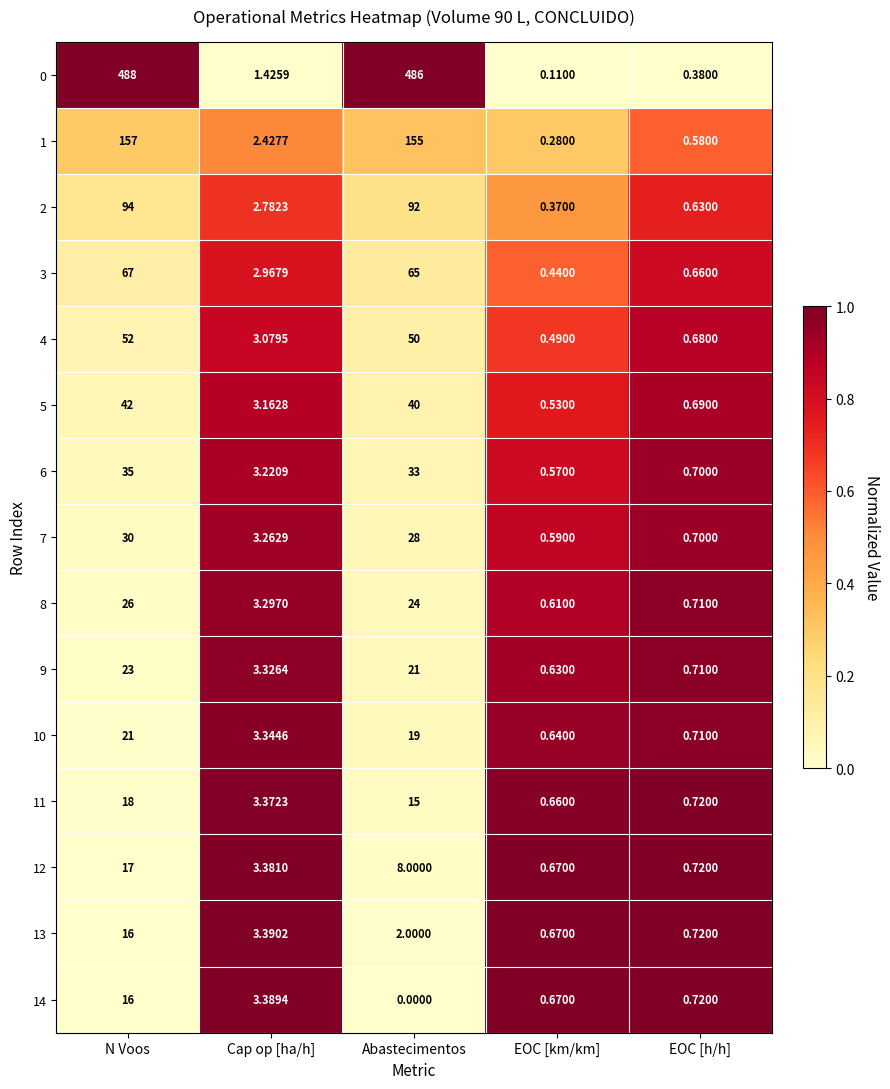

At which category does the chart reach its peak across all series?

N Voos